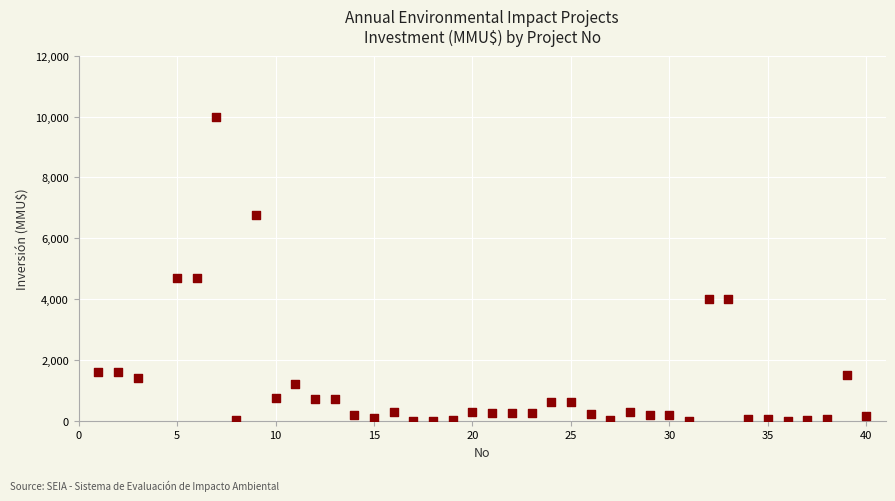

What is the range of X values (max minus min)?

39